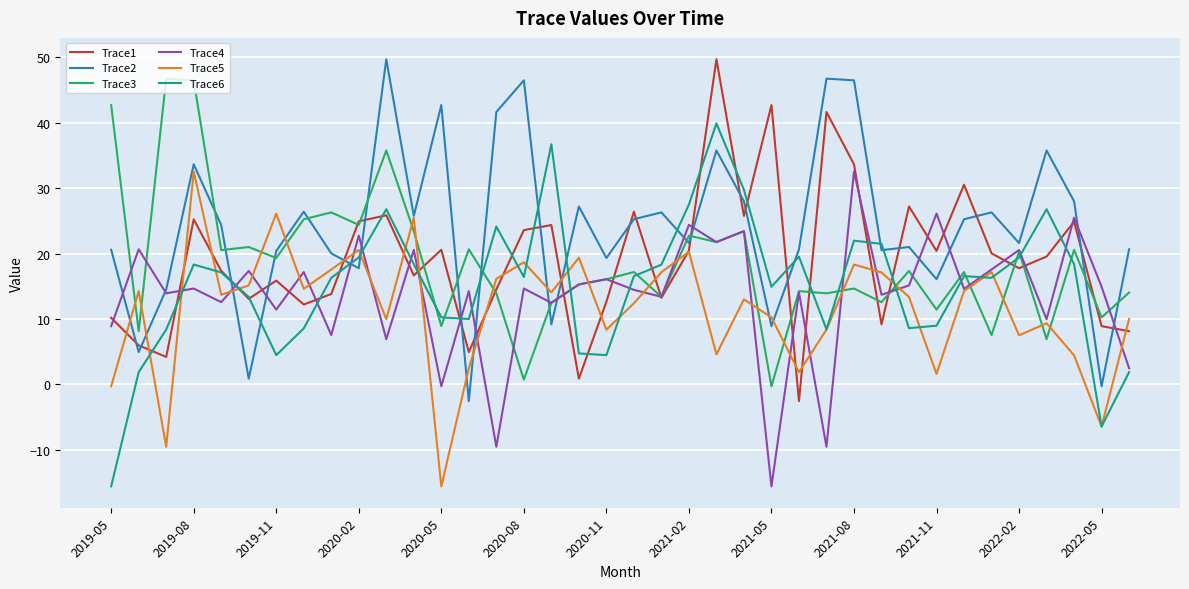

What is the minimum value for Trace6?

-15.6